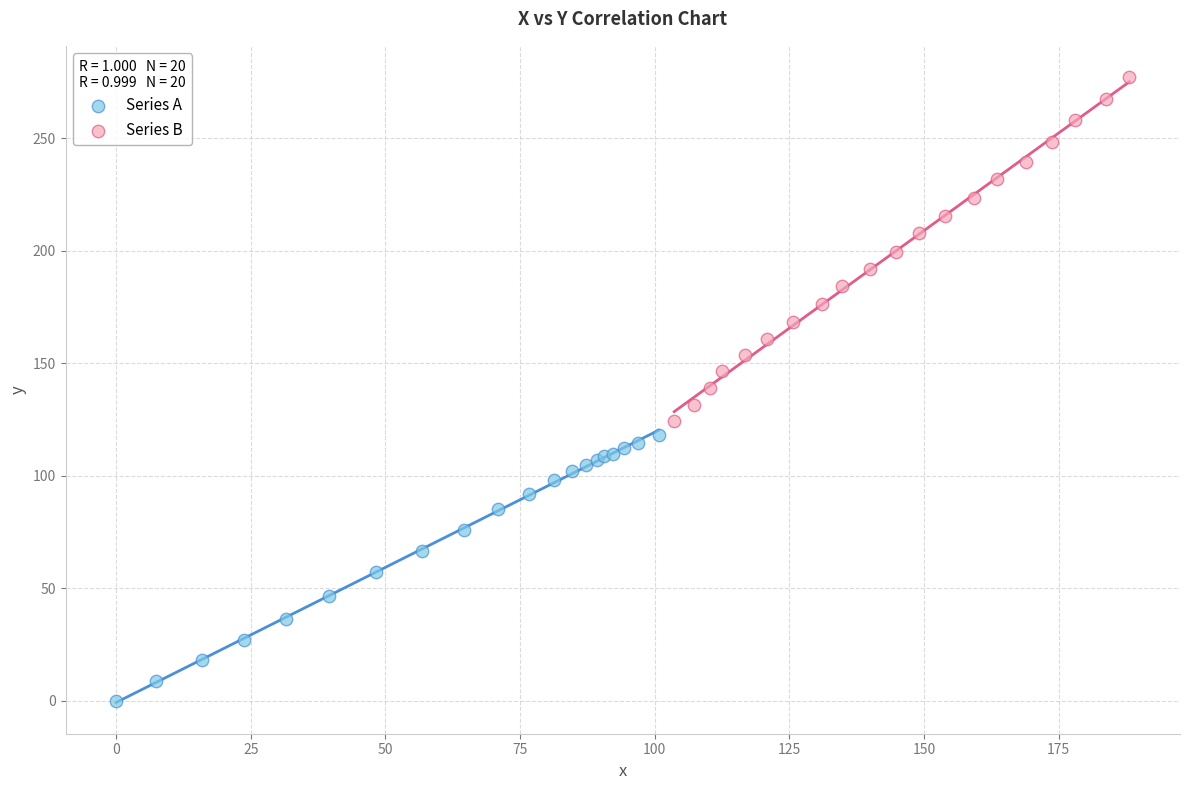

Which series reaches the maximum Y coordinate?

Series B